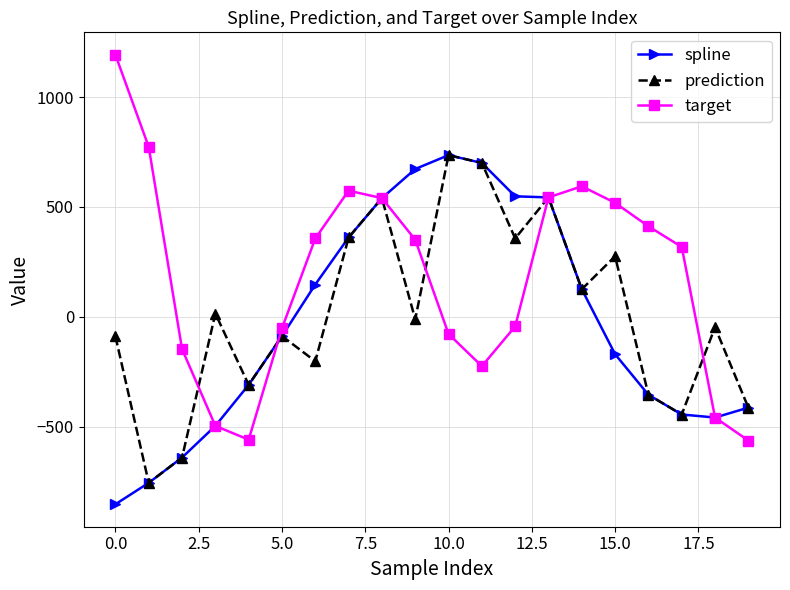

What are all the series names shown in the legend?

spline, prediction, target